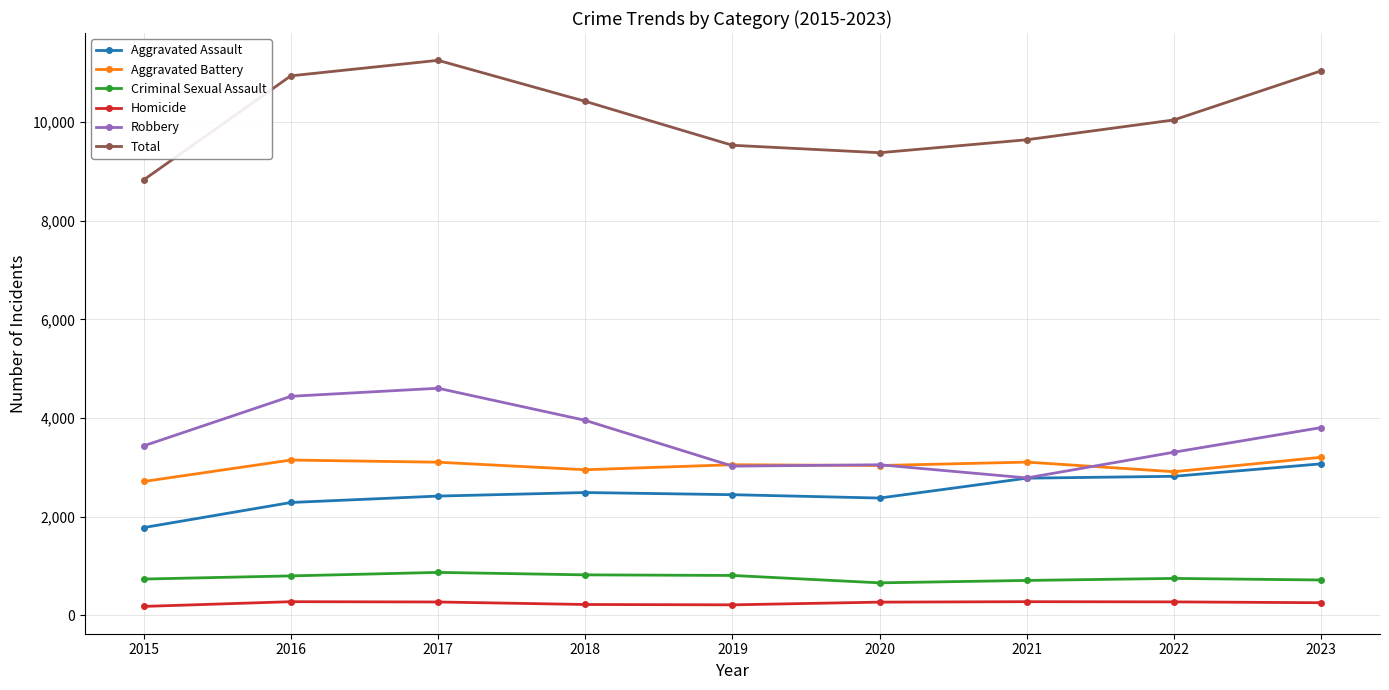

What is the maximum value shown in the chart?

11253